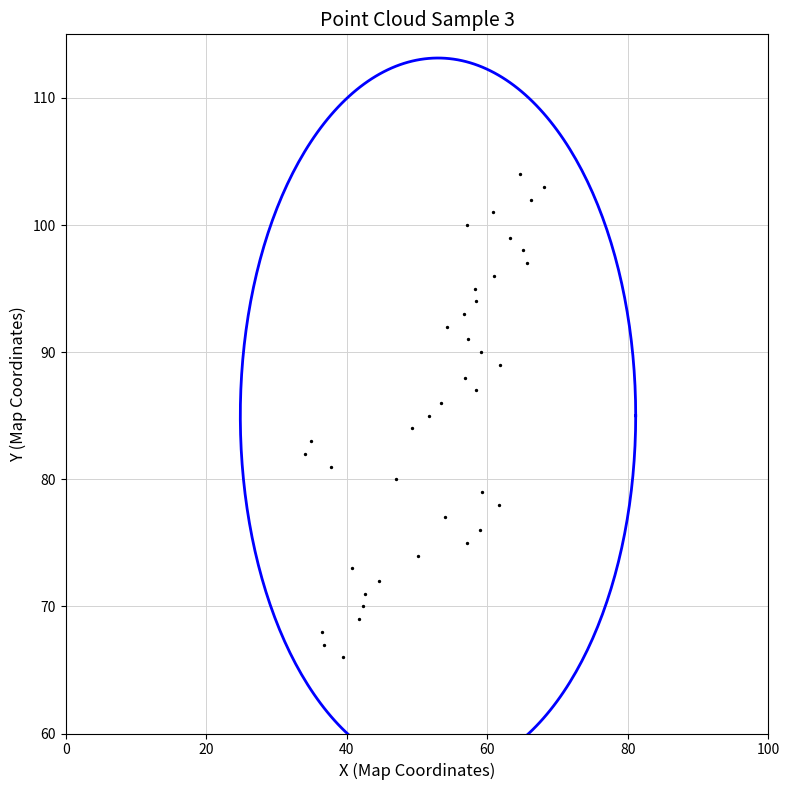

What is the range of Y values (max minus min)?

38